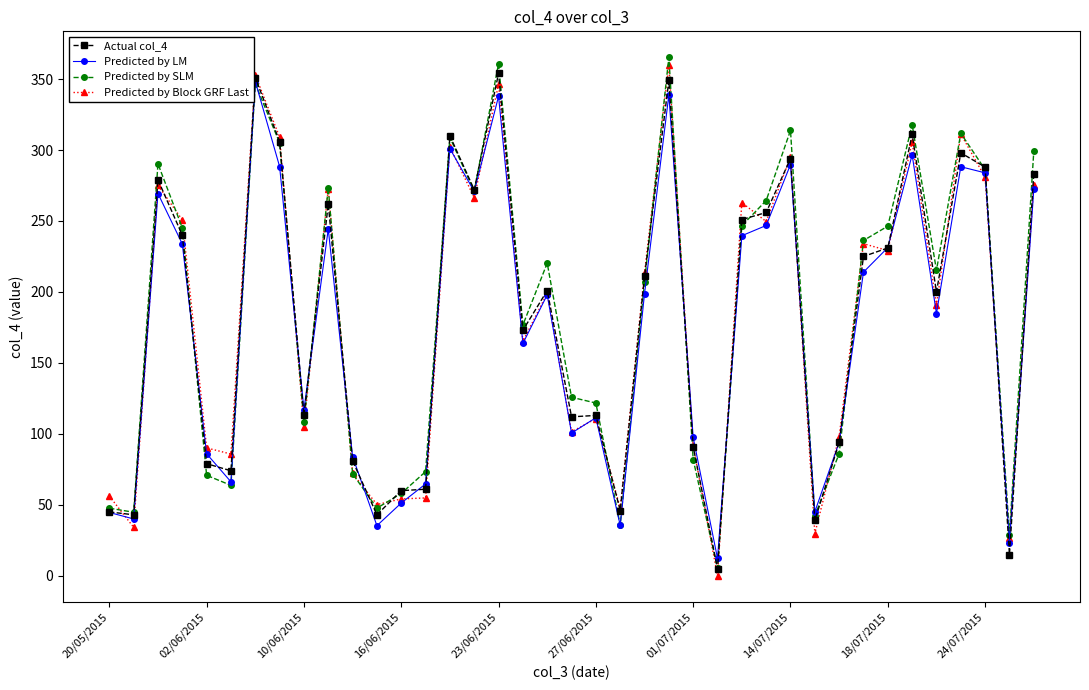

In Predicted by Block GRF Last, how many points are higher than both neighbors (excluding endpoints)?

13